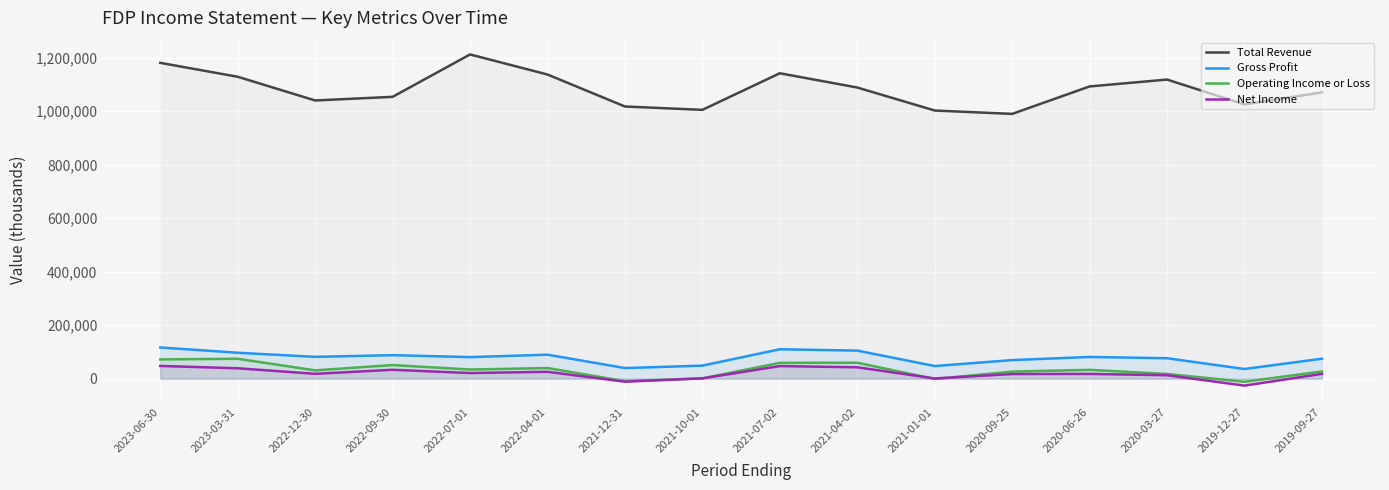

What is the average value of the Total Revenue series?

1081312